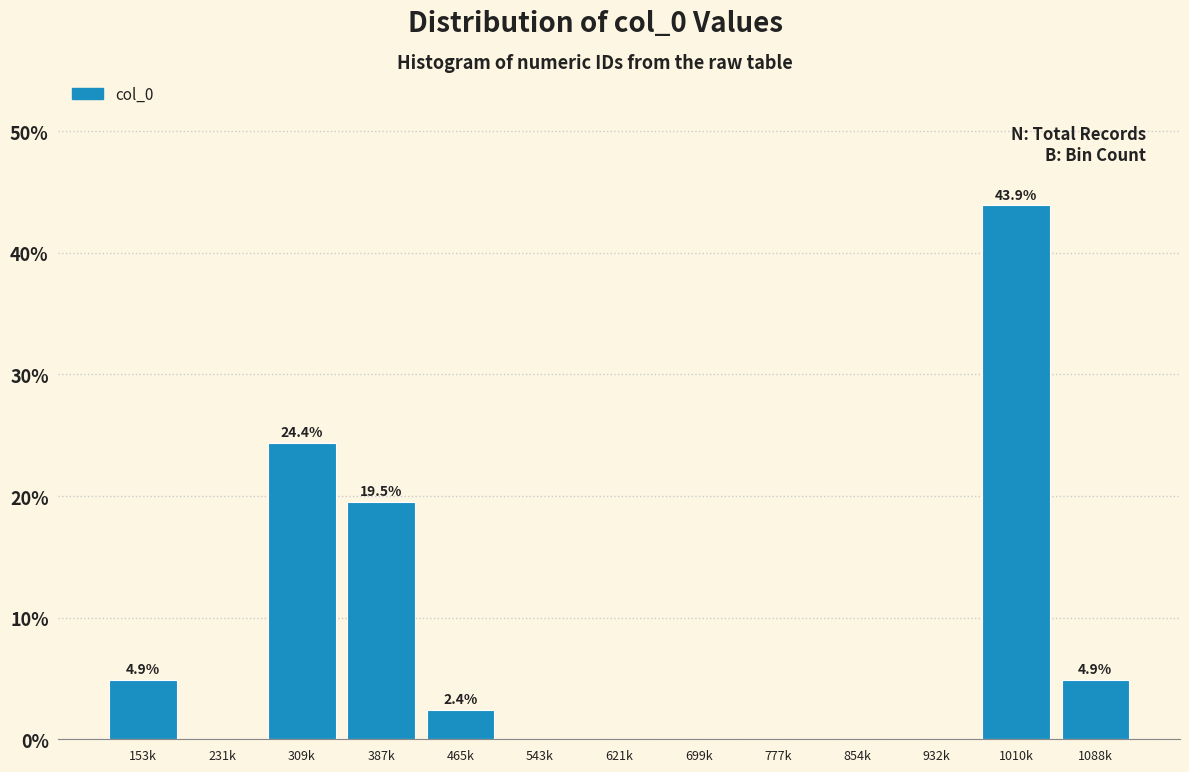

Reading left to right, extract all data points from this chart.

153k=4.9	231k=0.0	309k=24.4	387k=19.5	465k=2.4	543k=0.0	621k=0.0	699k=0.0	777k=0.0	854k=0.0	932k=0.0	1010k=43.9	1088k=4.9